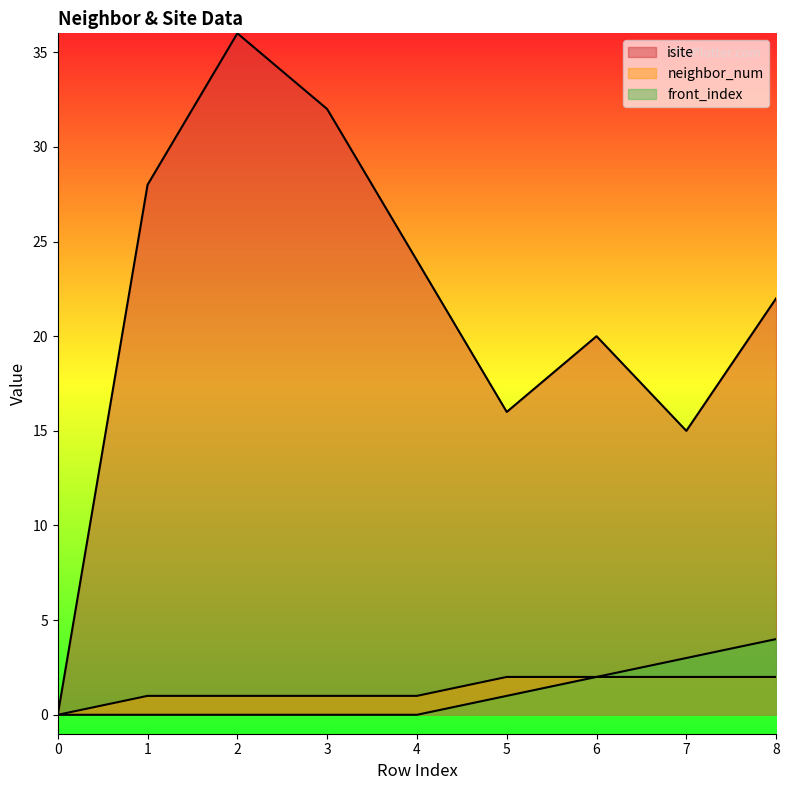

True or false: neighbor_num and isite cross at least once.

False